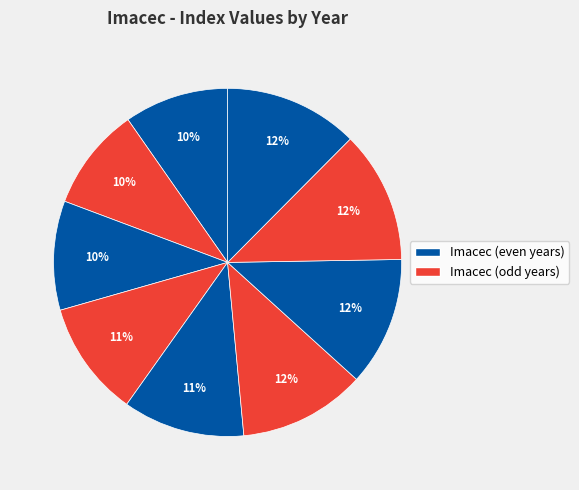

To the nearest percent, what is the average slice percentage?

11%